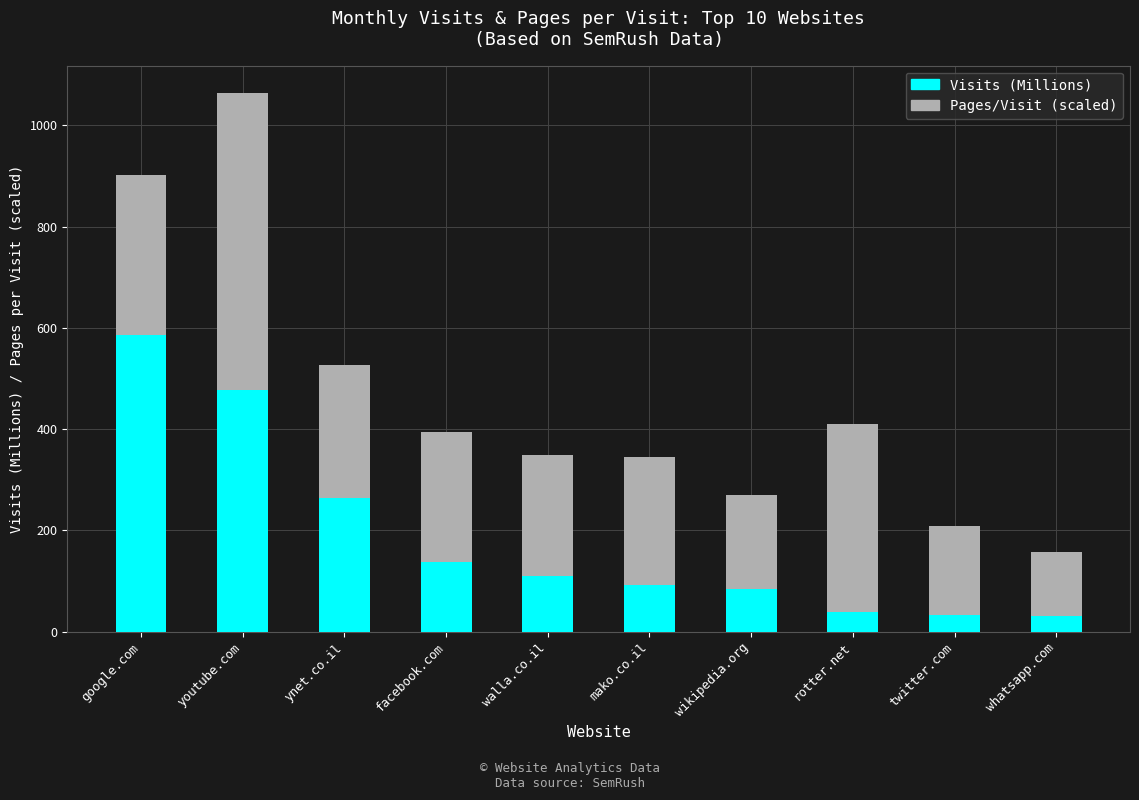

Is it true that Visits (Millions) equals 478.0 at youtube.com?

True